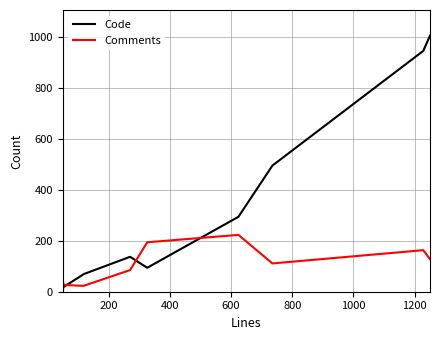

Rank the series by their average value, from highest to lowest.

Code, Comments